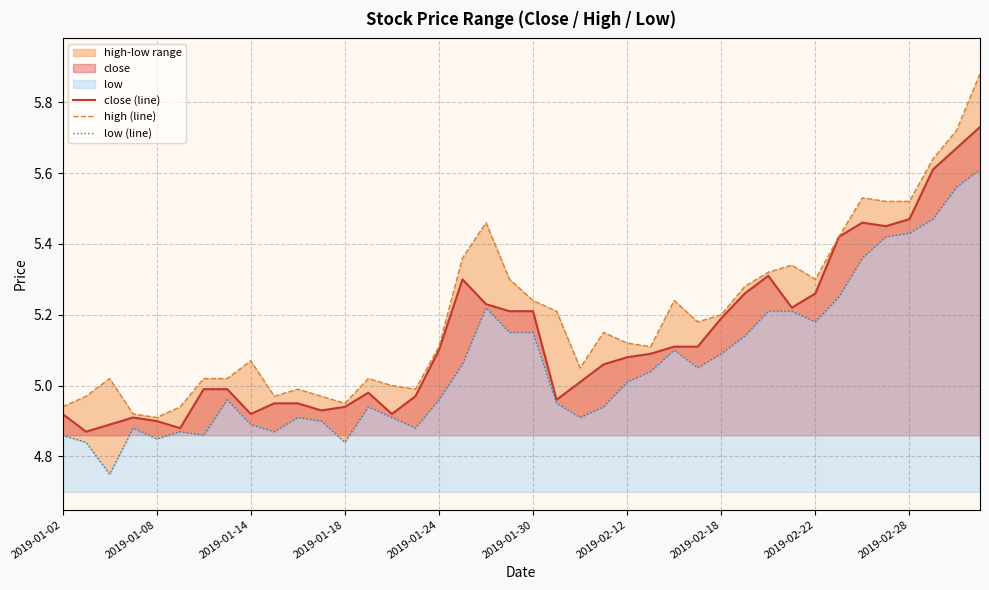

In close (line), how many points are lower than both neighbors (excluding endpoints)?

8